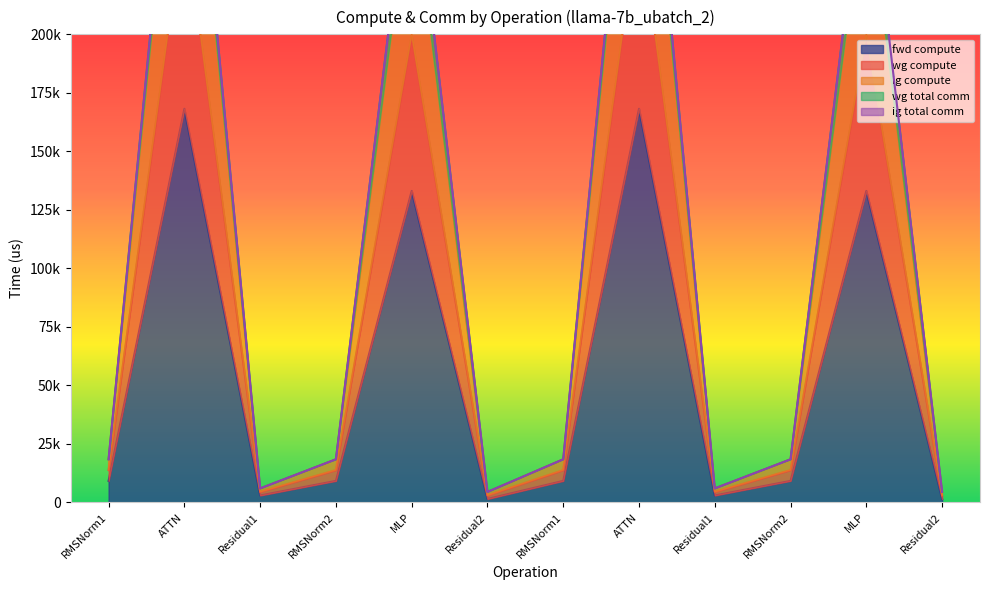

What is the total value across all series at Residual1?

13496.3